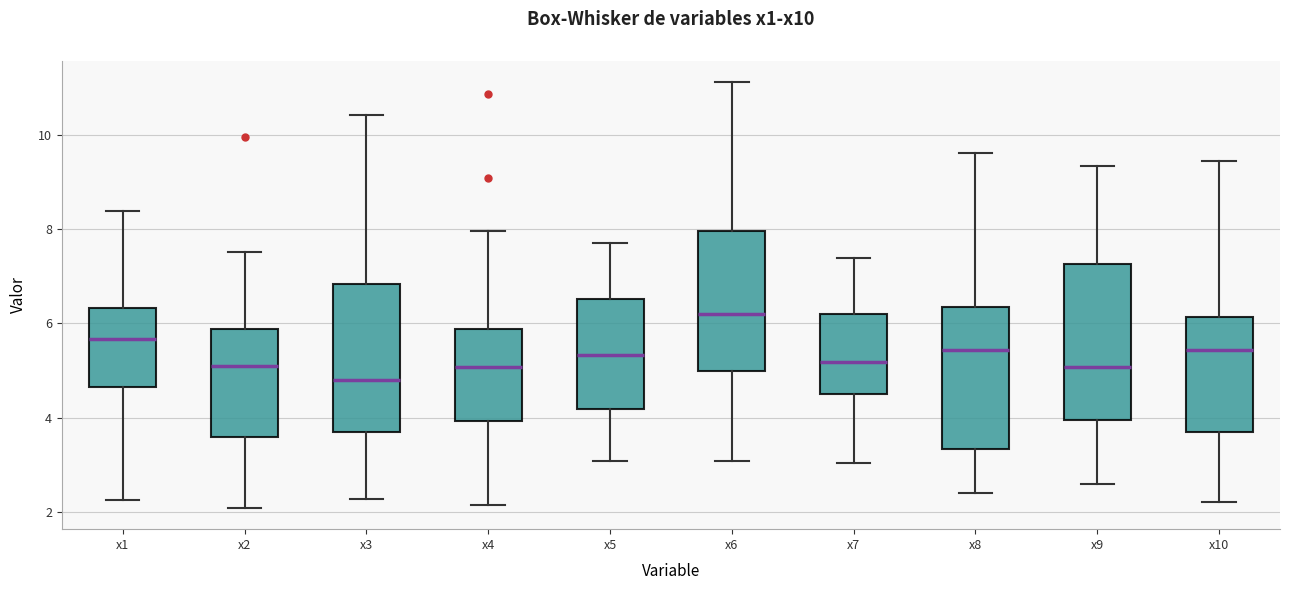

Where is the upper edge of the box for x9 on the y-axis? The values are not printed on the chart, so give them approximately, as read against the axis.

7.2